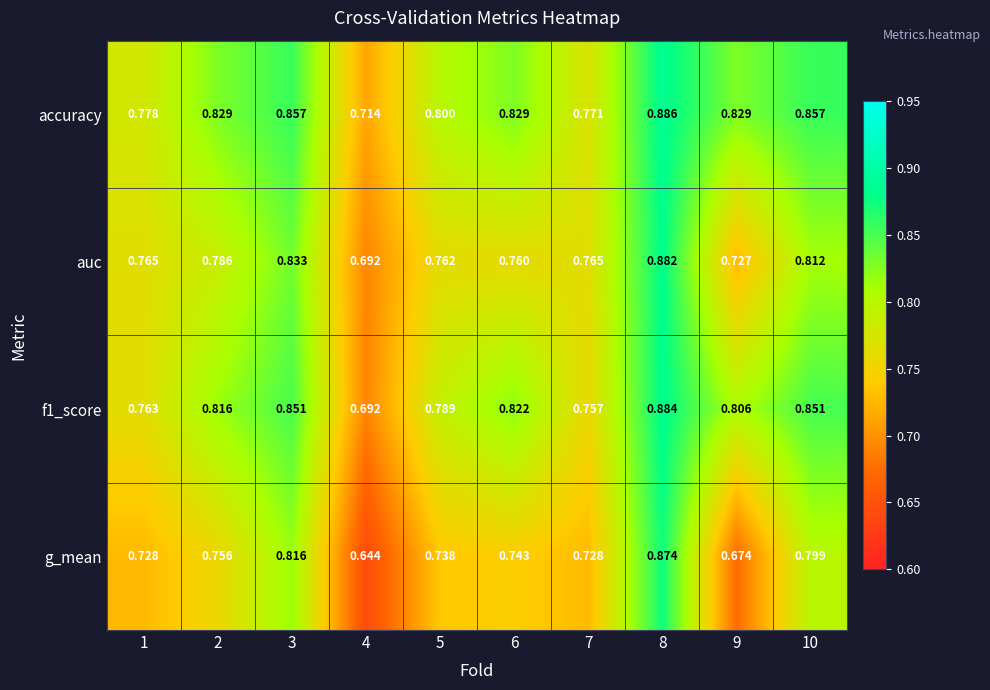

Is the value of g_mean at 1 greater than the value of auc at 10?

No